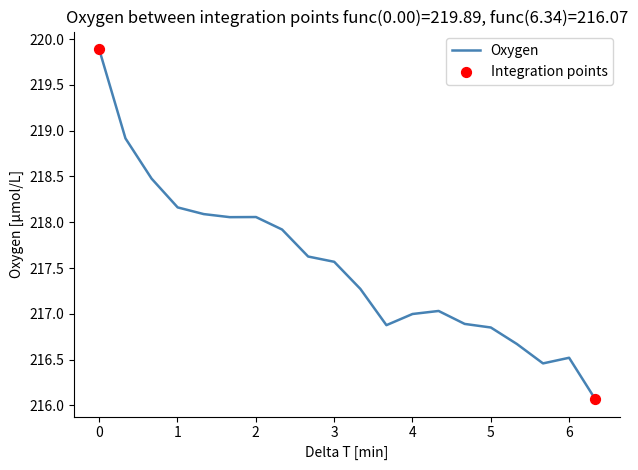

What is the smallest value displayed?

216.1